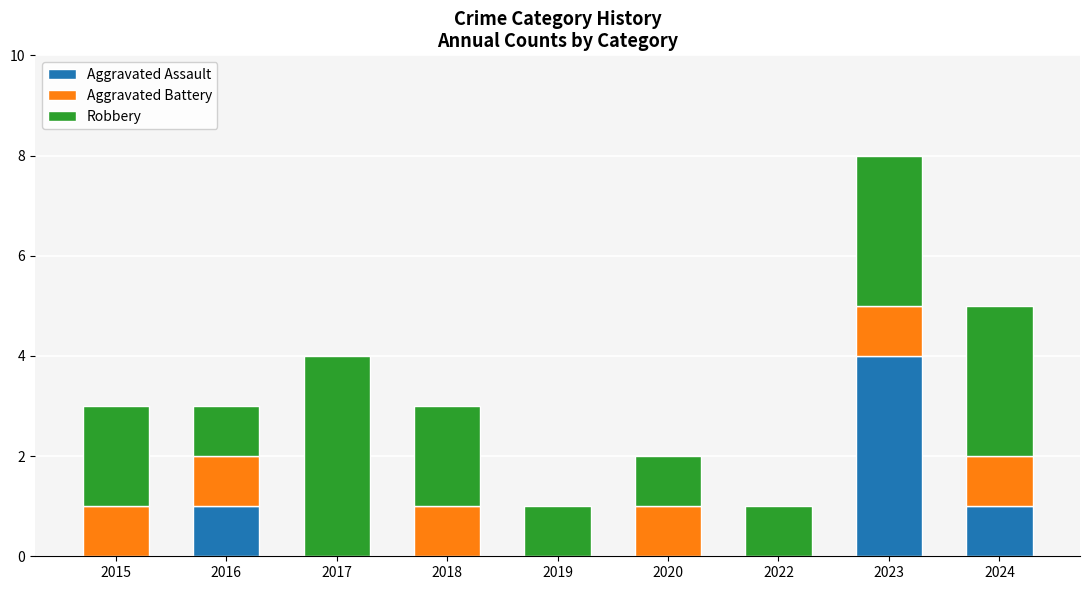

True or false: Aggravated Assault has a value of 1 at 2024.

True